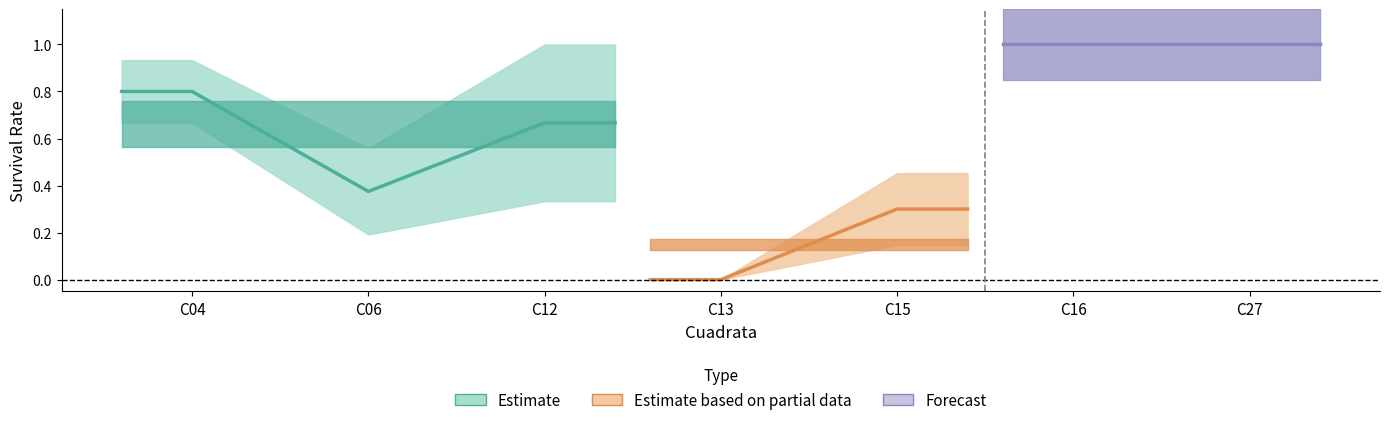

What is the difference between the Survived (upper) values at C12 and C16?

0.2